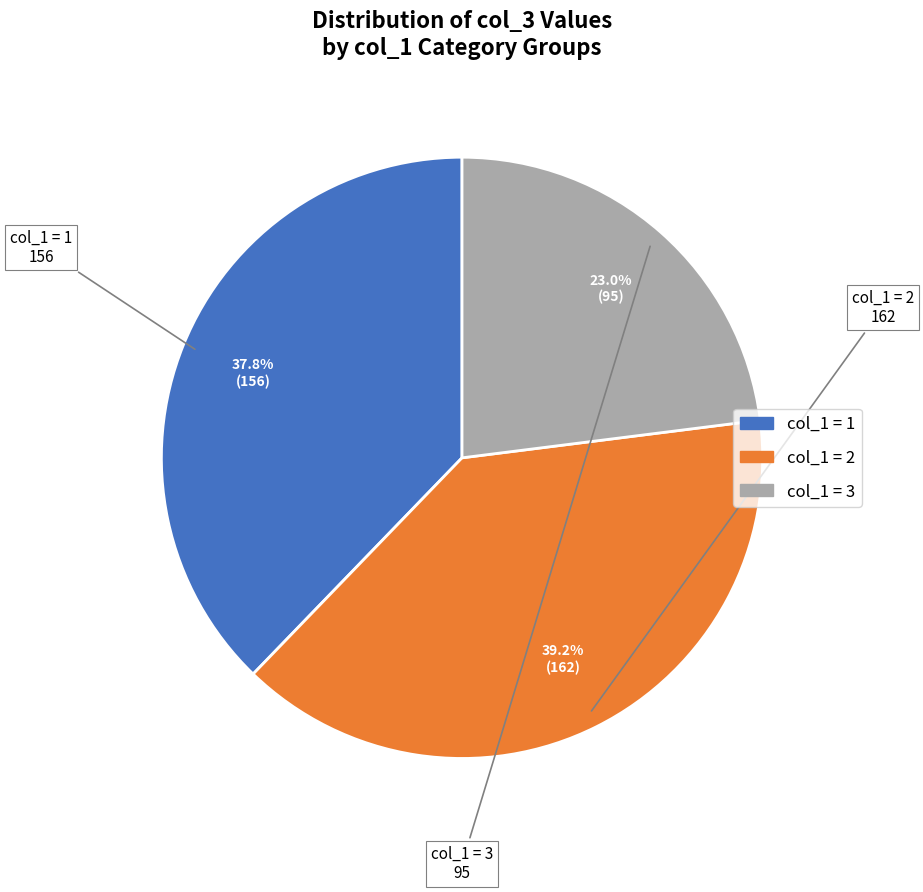

How many segments does this pie chart have?

3